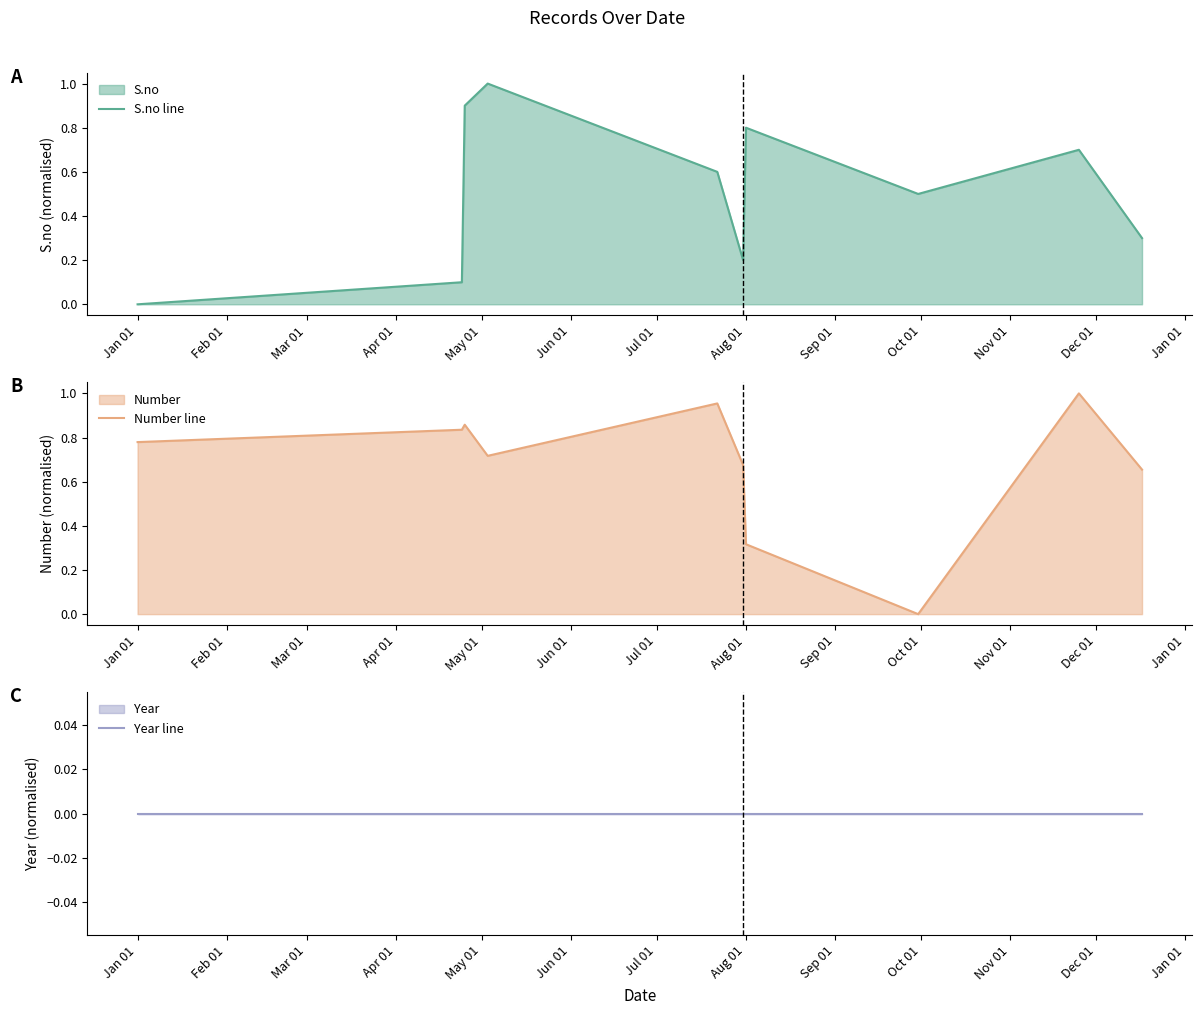

How many data points does each series have?

10